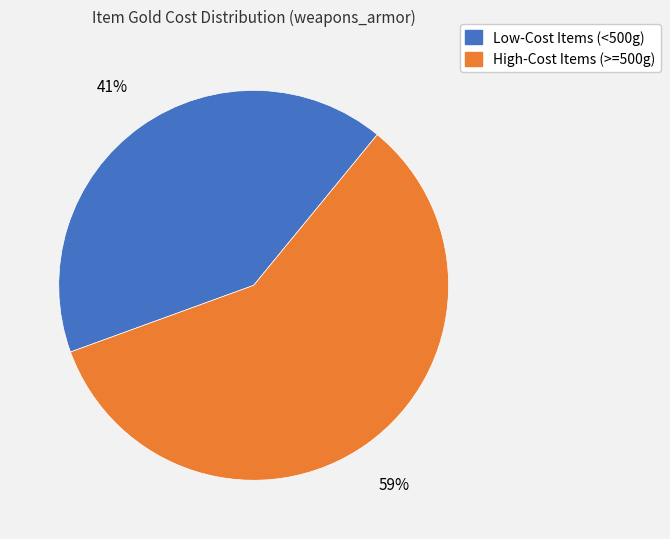

Is there a majority slice in this chart?

Yes